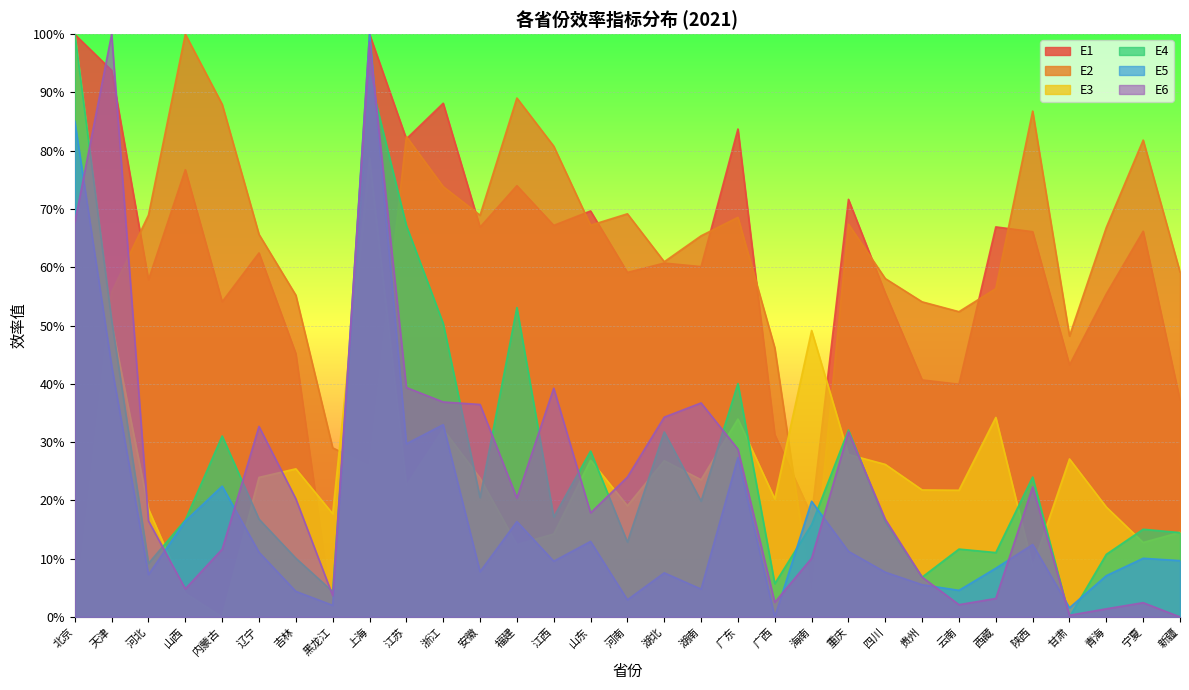

How many distinct data groups are displayed?

6